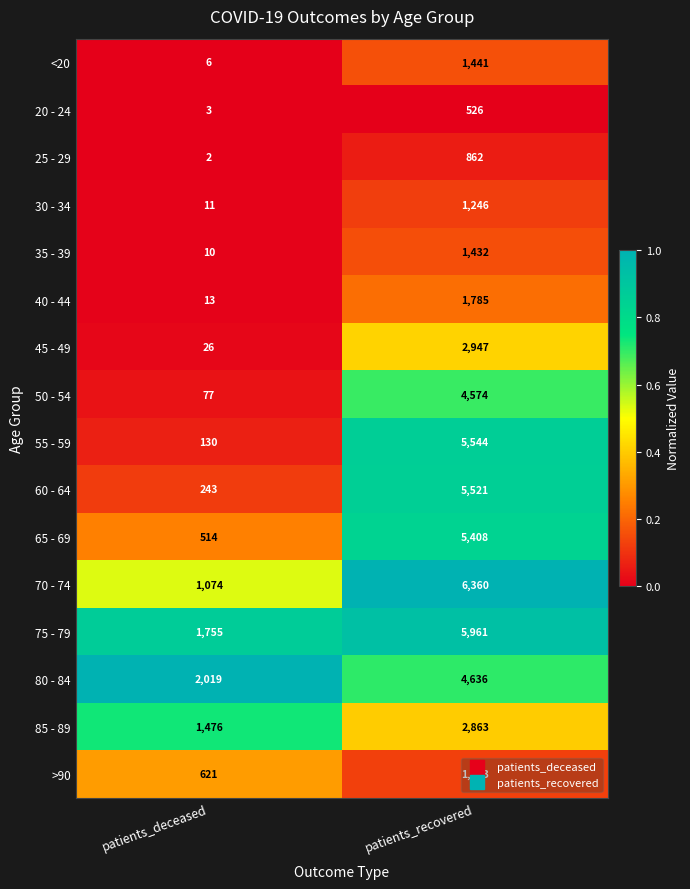

Between patients_deceased and patients_recovered, which series saw the biggest shift?

55 - 59